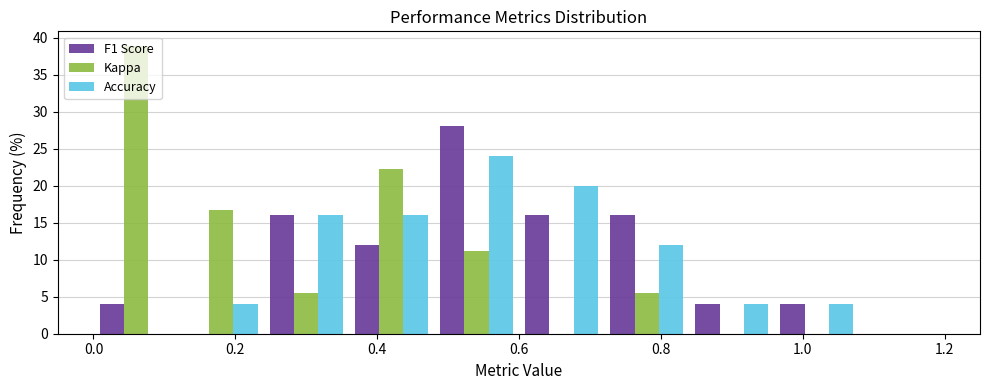

Reading left to right, transcribe this chart: for each range on the x-axis, give the height of each series' bar. The values are not printed on the chart, so give them approximately, as read against the axis.

0.00 to 0.12: F1 Score=4.0	Kappa=39.0	Accuracy=0
0.12 to 0.24: F1 Score=0	Kappa=16.5	Accuracy=4.0
0.24 to 0.36: F1 Score=16.0	Kappa=5.5	Accuracy=16.0
0.36 to 0.48: F1 Score=12.0	Kappa=22.0	Accuracy=16.0
0.48 to 0.60: F1 Score=28.0	Kappa=11.0	Accuracy=24.0
0.60 to 0.72: F1 Score=16.0	Kappa=0	Accuracy=20.0
0.72 to 0.84: F1 Score=16.0	Kappa=5.5	Accuracy=12.0
0.84 to 0.96: F1 Score=4.0	Kappa=0	Accuracy=4.0
0.96 to 1.08: F1 Score=4.0	Kappa=0	Accuracy=4.0
1.08 to 1.20: F1 Score=0	Kappa=0	Accuracy=0